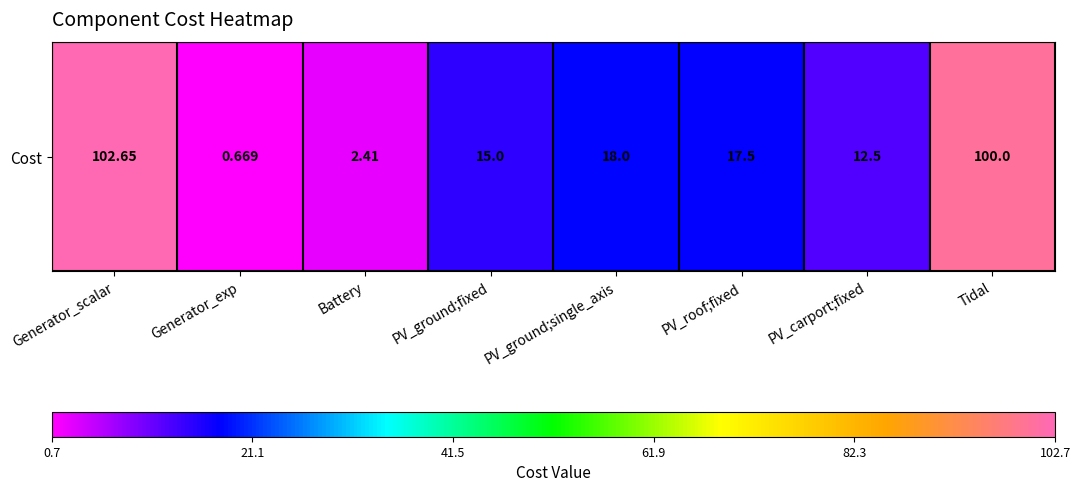

Count the number of values greater than 17.

4